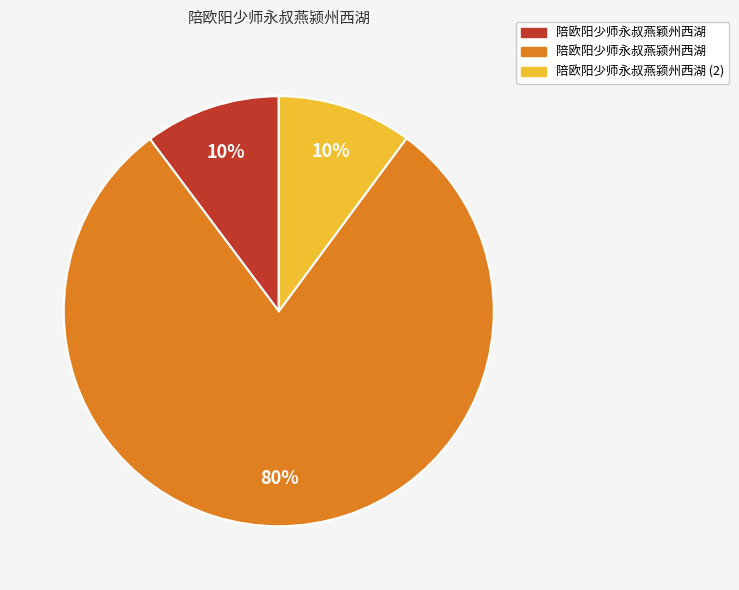

Does any single category account for the majority?

Yes